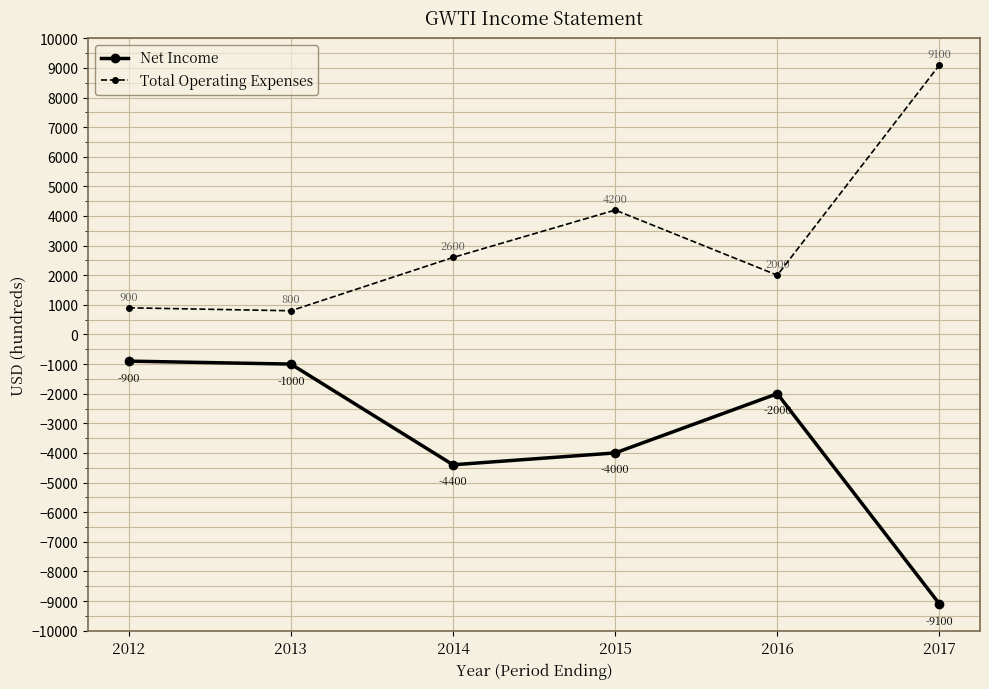

What is the difference between the second highest and minimum values in the Total Operating Expenses series?

3400